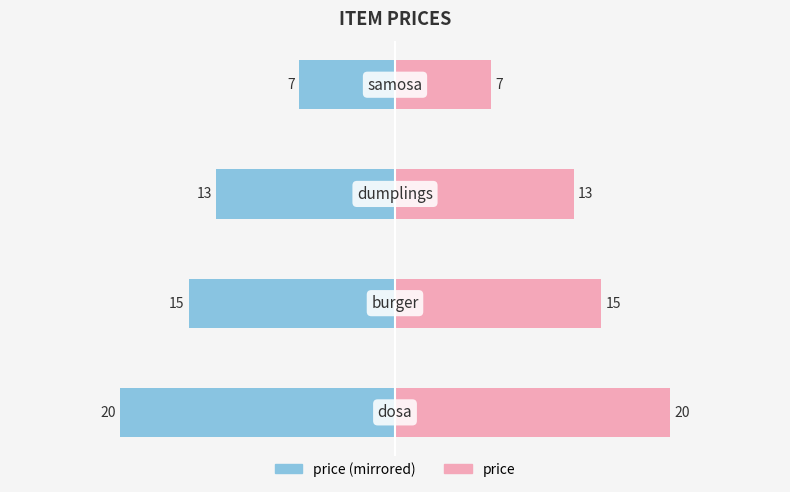

What is the value of the price (left) bar at the 2nd from the left?

-15